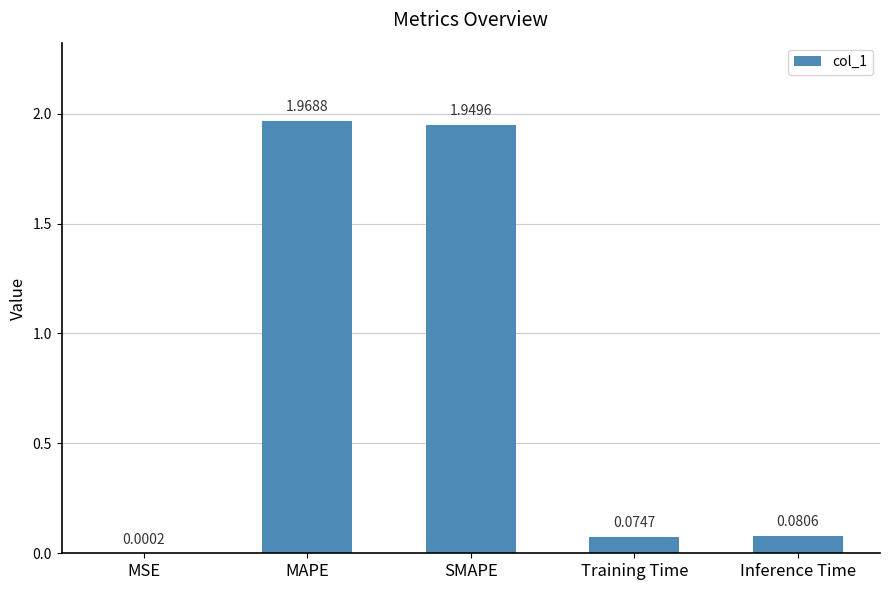

At which category does the chart reach its peak across all series?

MAPE